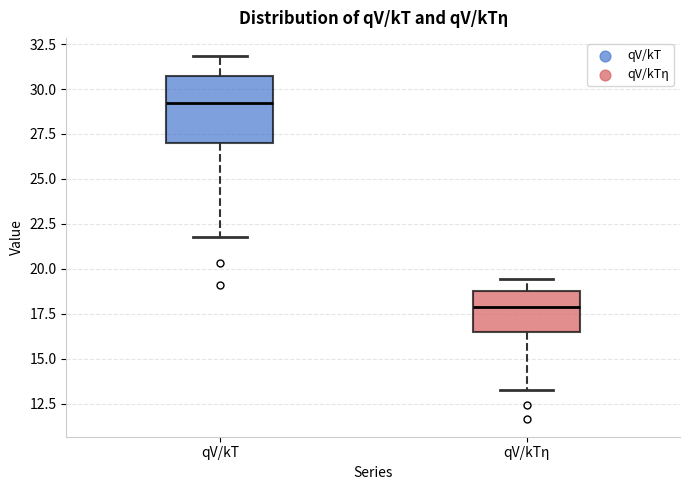

Reading left to right, transcribe this box plot: for each box, give where its median line is, the range the box spans, and where its two whiskers end, as read against the y-axis. The values are not printed on the chart, so give them approximately, as read against the axis.

qV/kT: median 29.5, box 27.0 to 30.5, whiskers 21.5 to 32.0
qV/kTη: median 18.0, box 16.5 to 19.0, whiskers 13.5 to 19.5